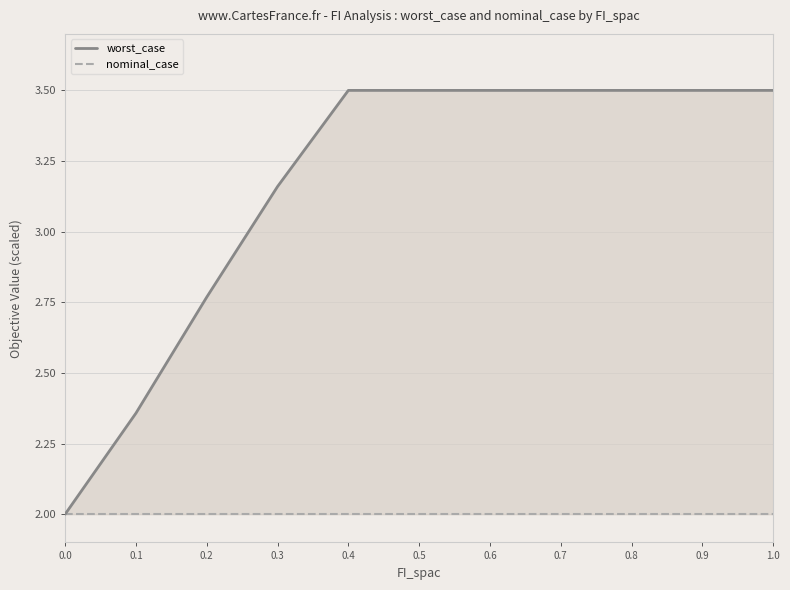

At 0.0, list the series in order from smallest to largest.

worst_case, nominal_case